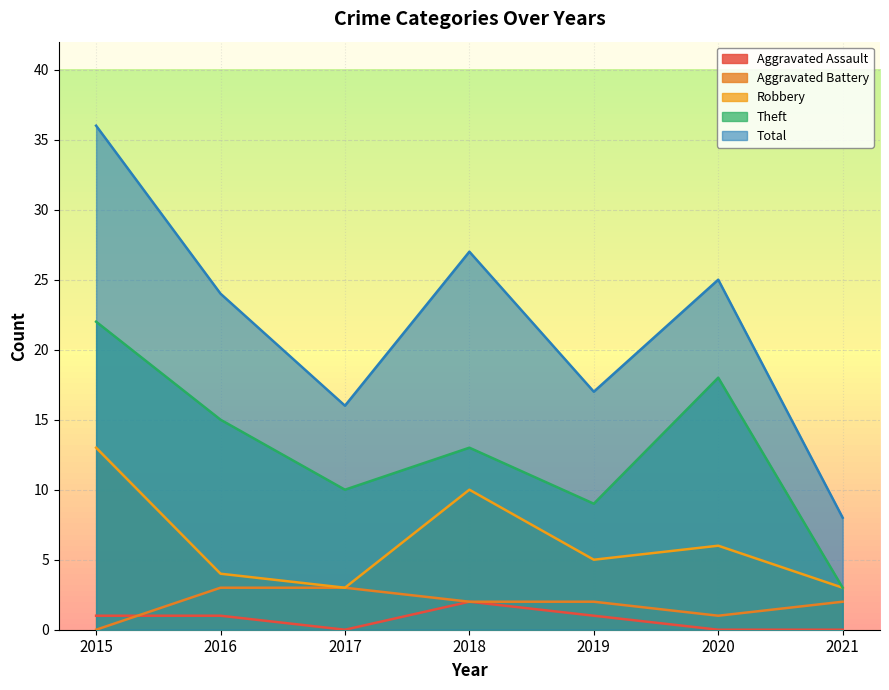

How many lines are shown in the chart?

5